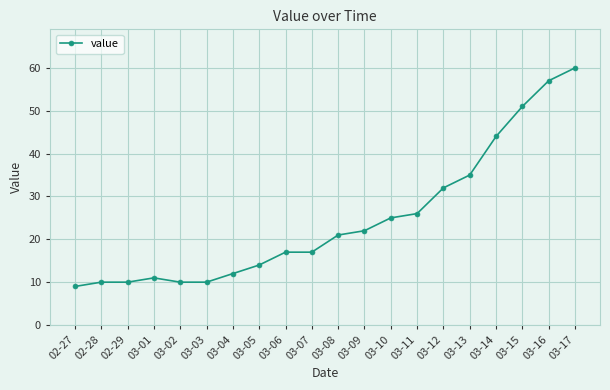

Approximately how many times larger is the value at 03-12 compared to 03-17?

0.5